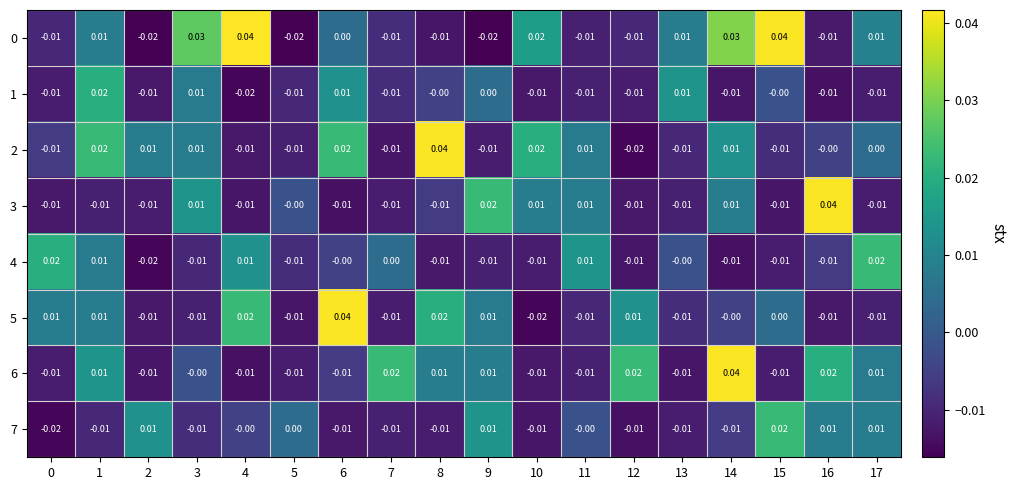

What is the spread (max minus min) of values at 15?

0.1